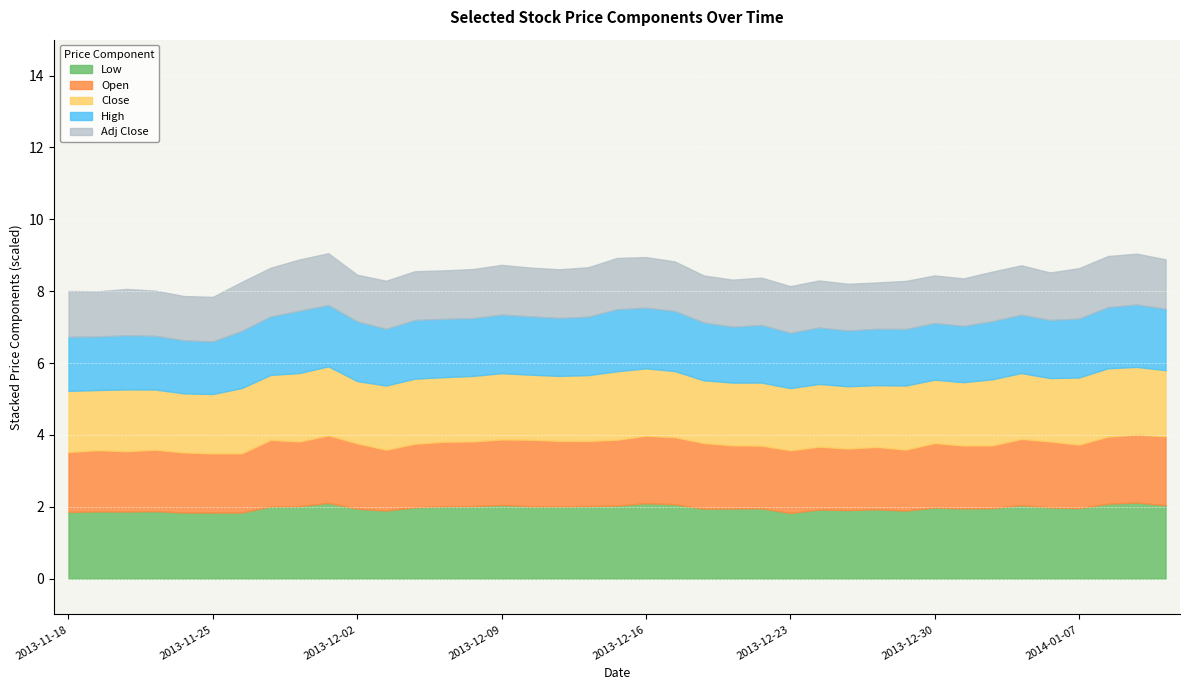

What is the minimum value for Low?

1.8